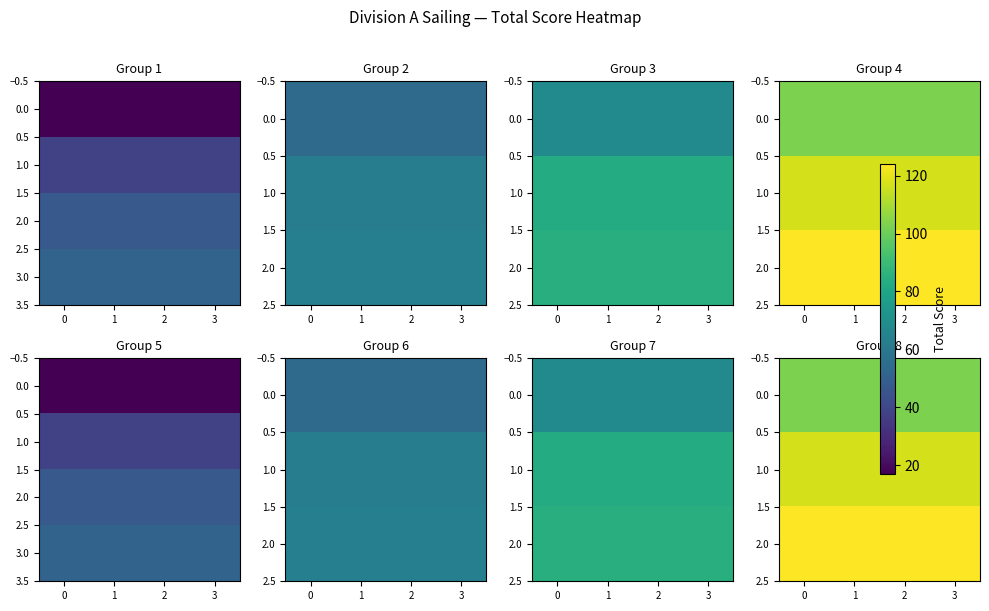

What is the highest value of the 0.0 series?

103